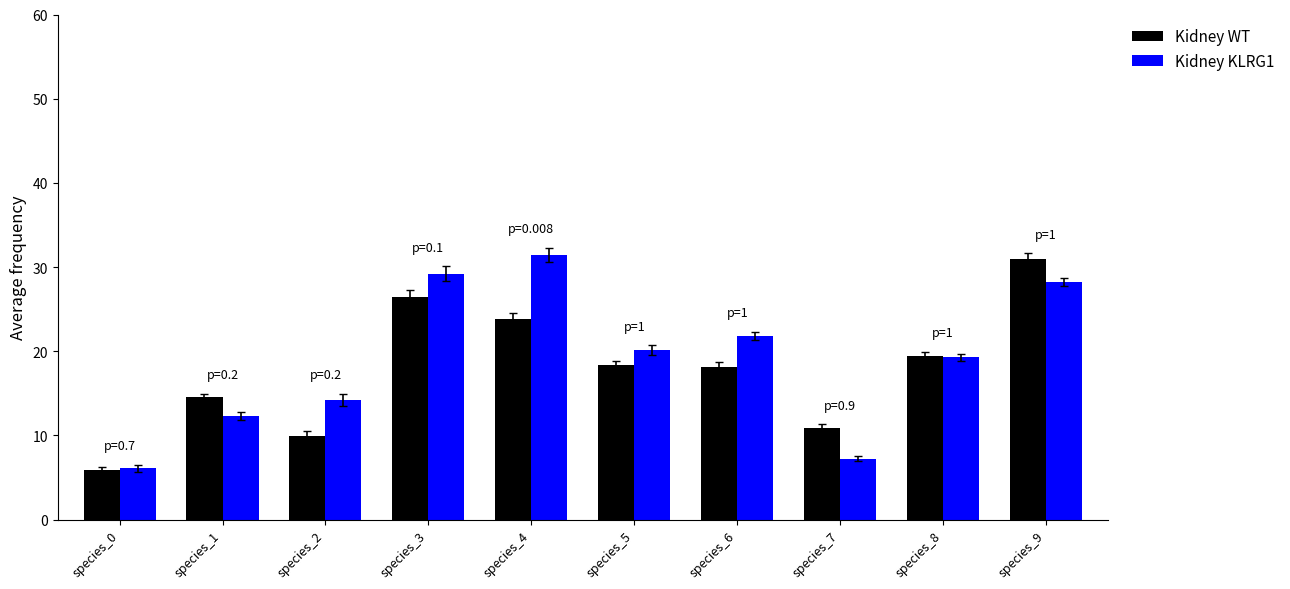

How many groups of bars are there?

10